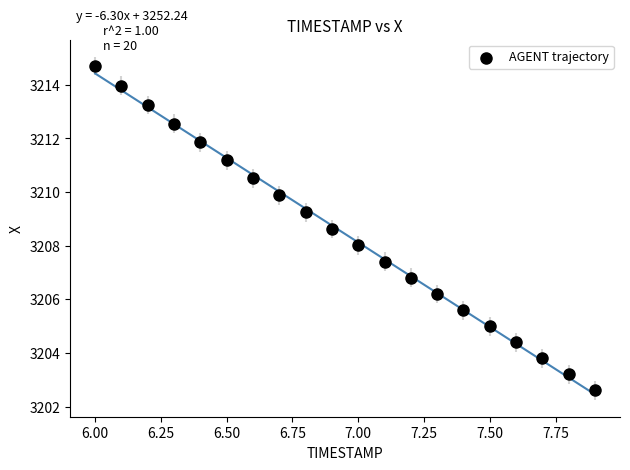

What is the range of X values (max minus min)?

1.9